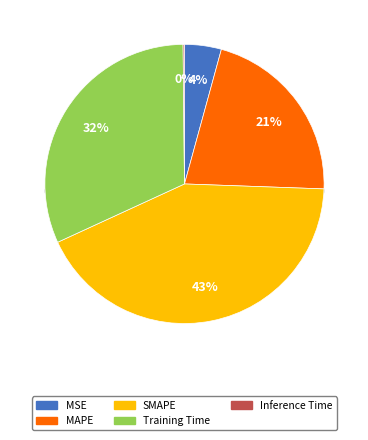

What is the total percentage of MSE and MAPE?

25.6%